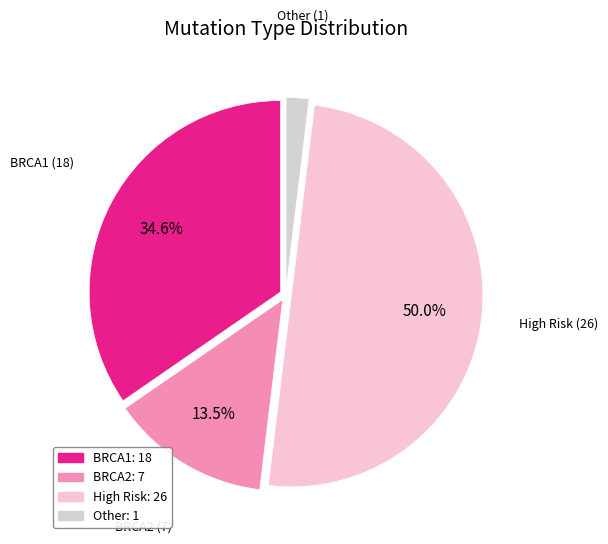

The High Risk slice represents 56% of the pie. True or false?

False